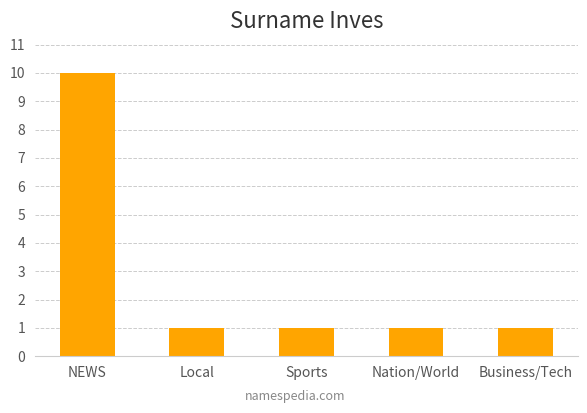

What is the label of the 4th bar from the left?

Nation/World